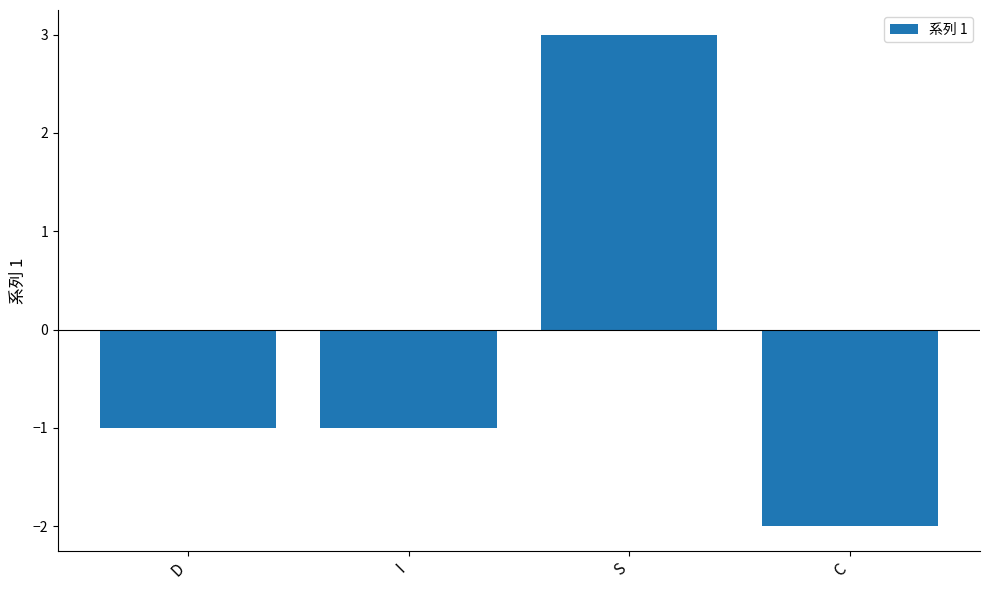

Which category has the highest value across all series?

S